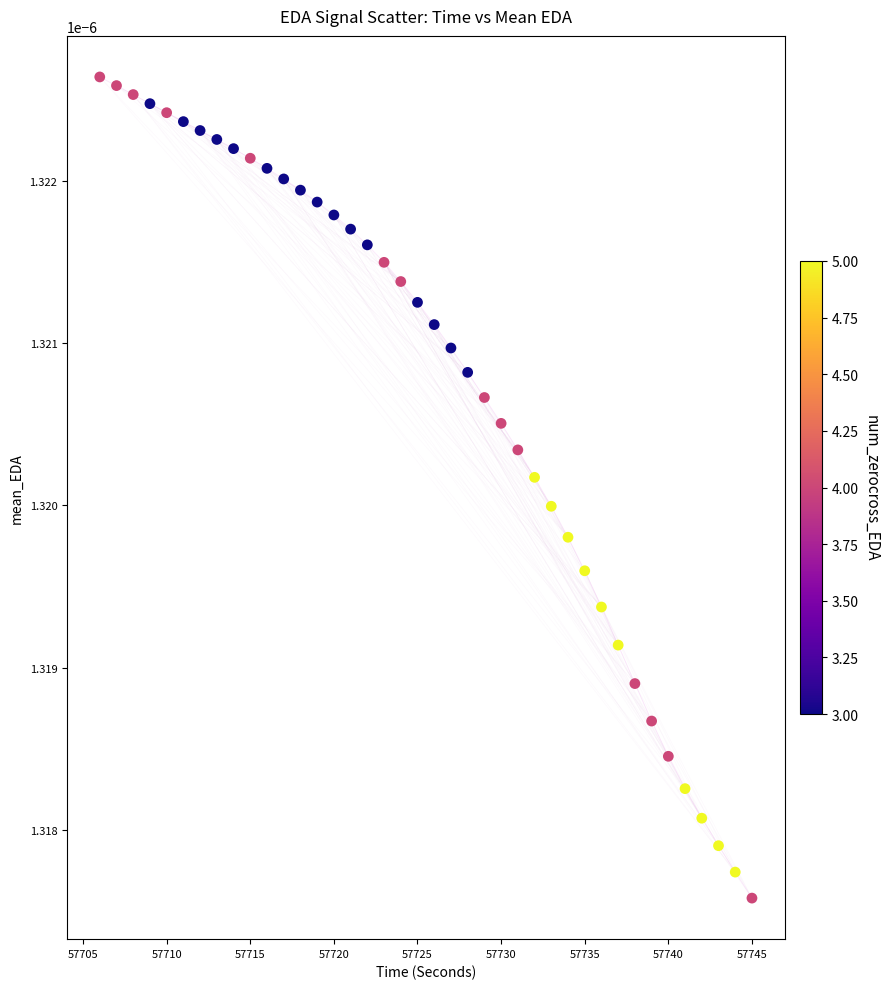

What is the range of X values (max minus min)?

39.0